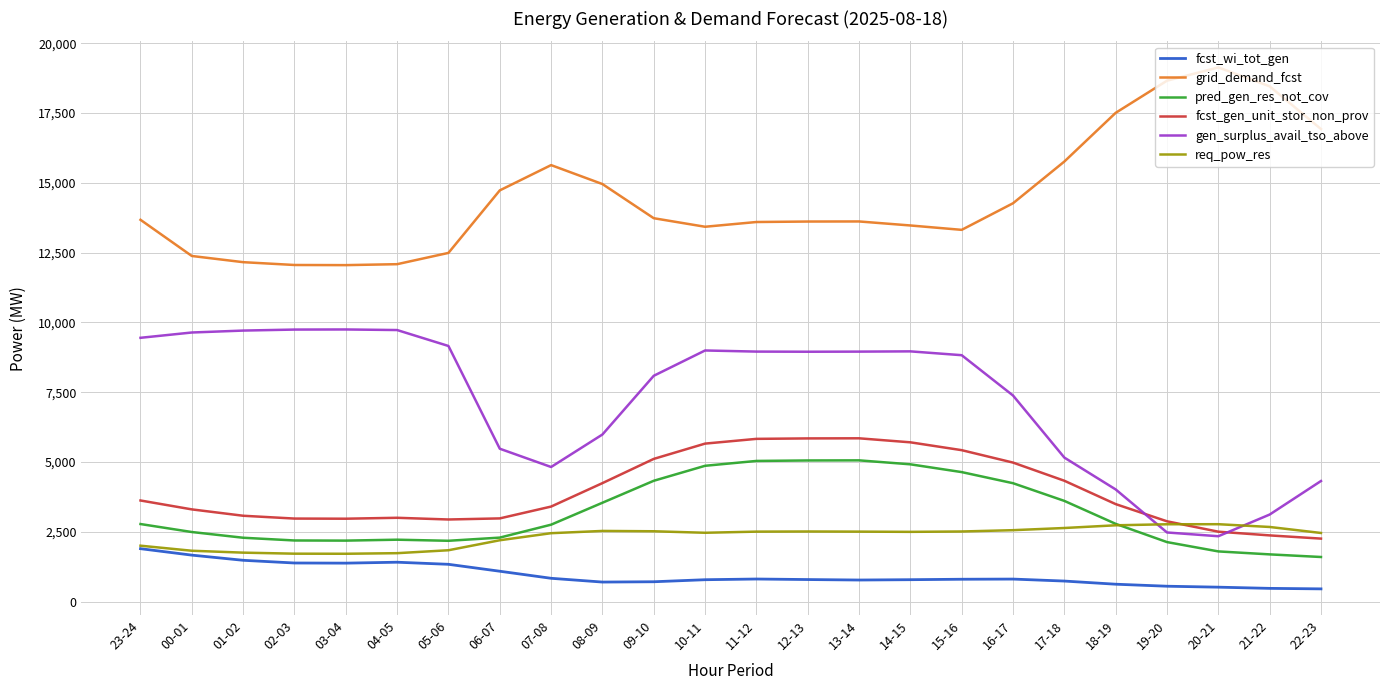

Which series changed the most between 06-07 and 14-15?

gen_surplus_avail_tso_above